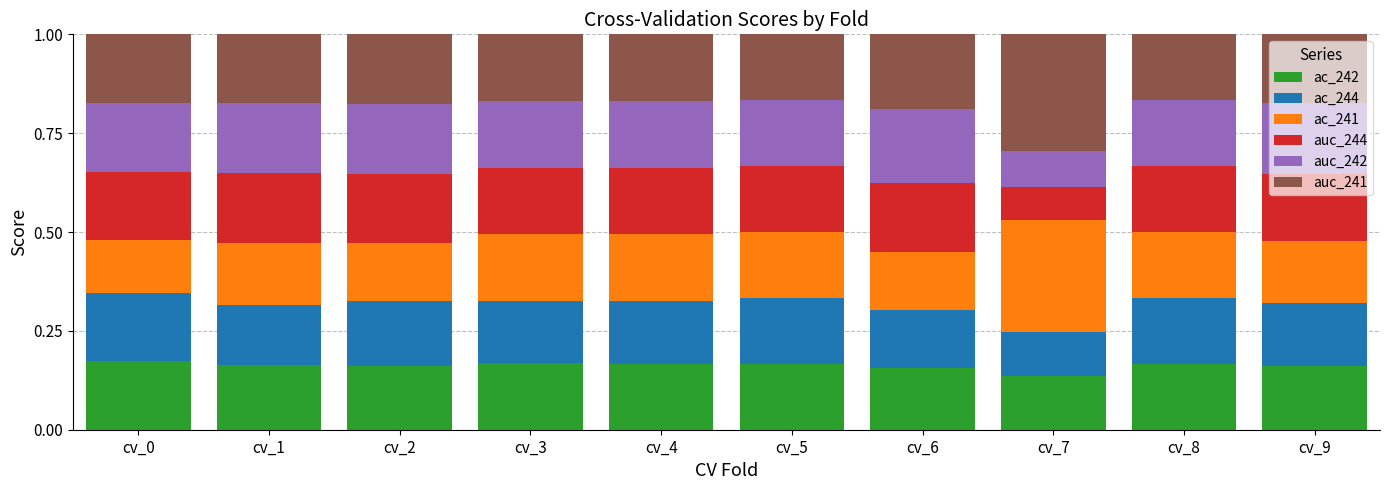

True or false: ac_242 has a value of 0.1 at cv_5.

False